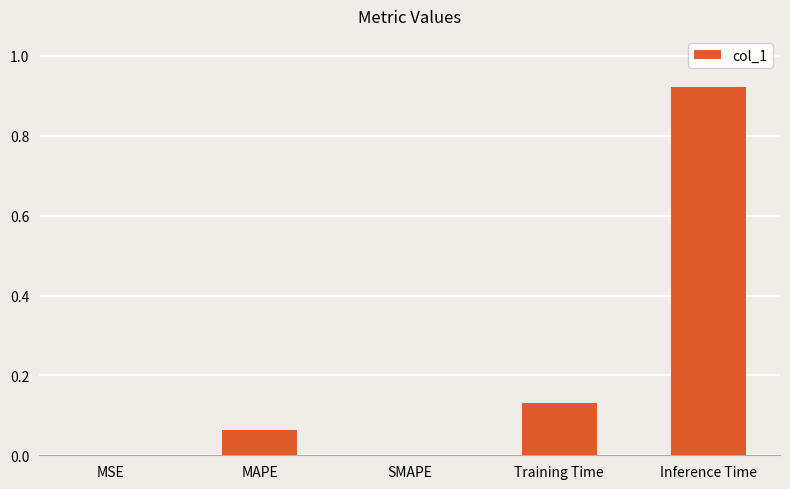

What is the sum of all values?

1.1